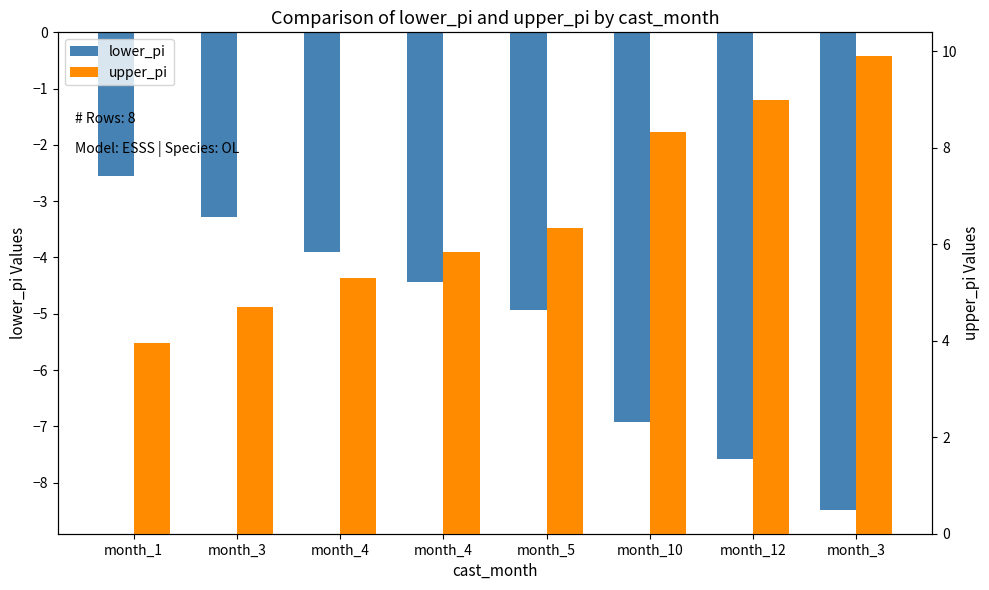

At which category does the chart reach its peak across all series?

month_3